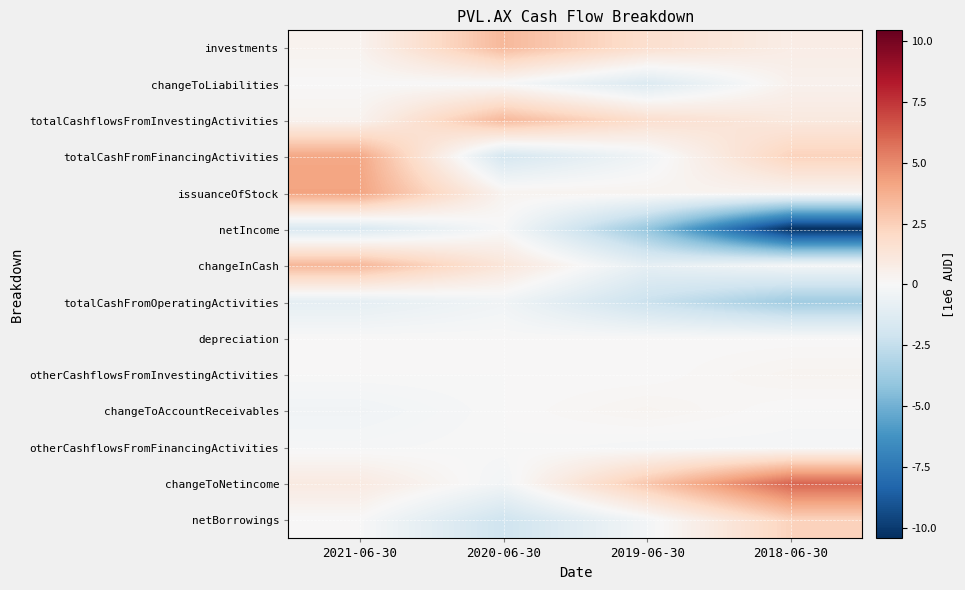

What is the smallest value displayed?

-10434494